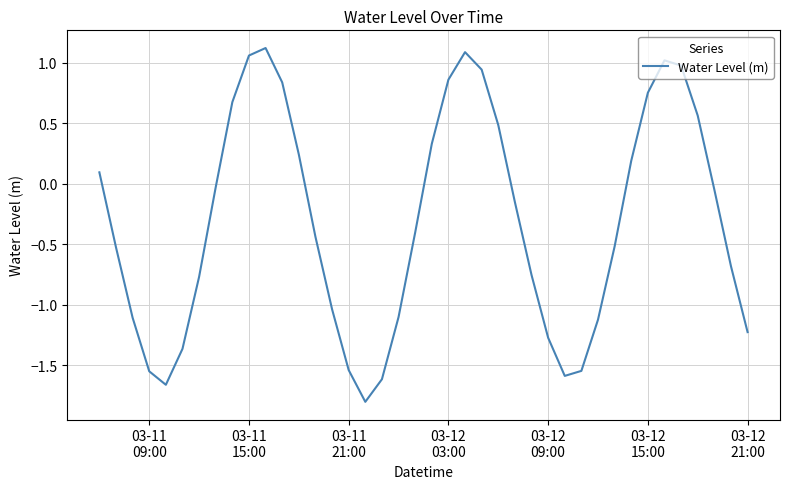

What is the sum of all values?

-12.6